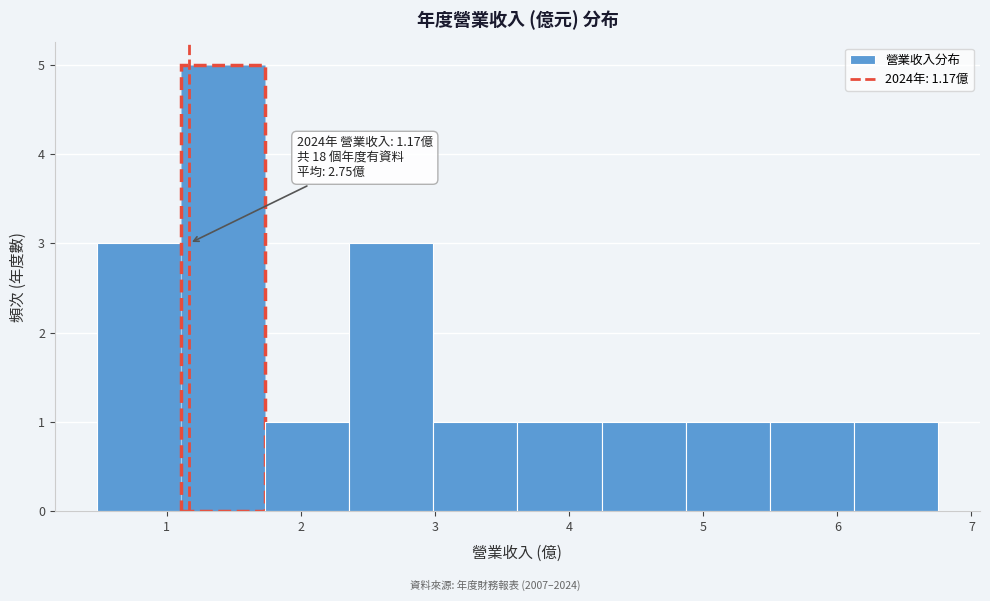

Which range on the x-axis has the tallest bar?

1.1 to 1.7